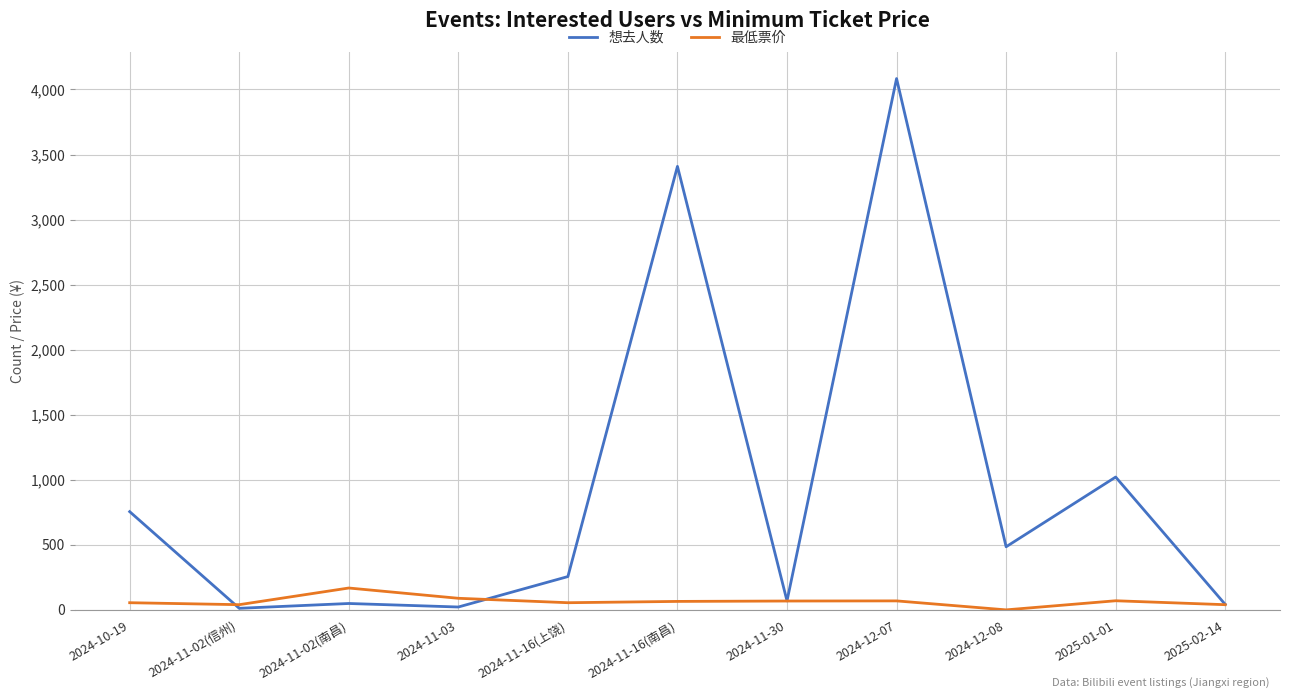

The 最低票价 series shows 39.8 at 2025-02-14. True or false?

True